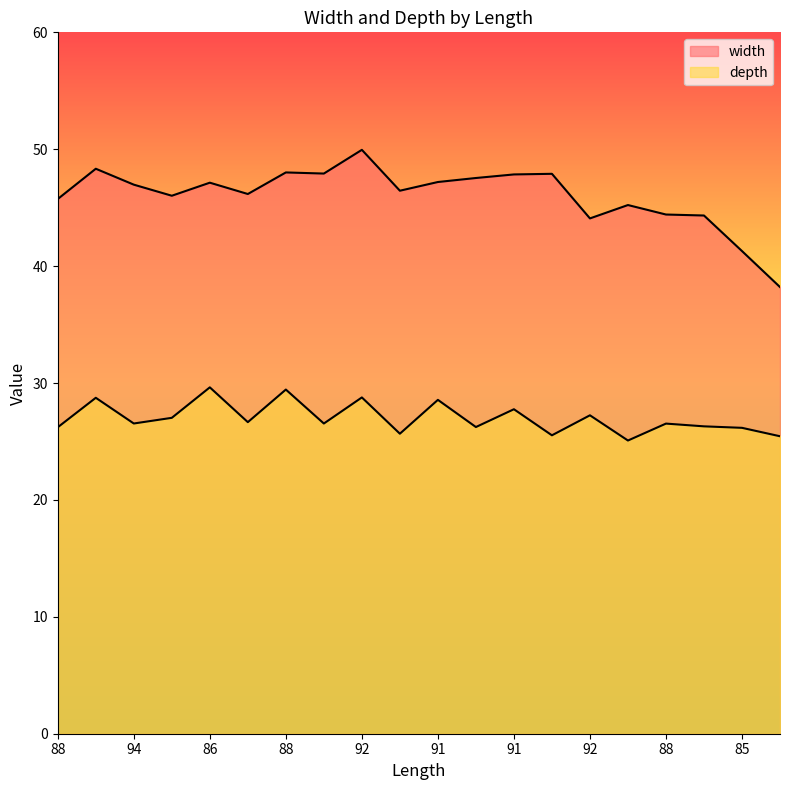

At which category is the sum across all series the highest?

92